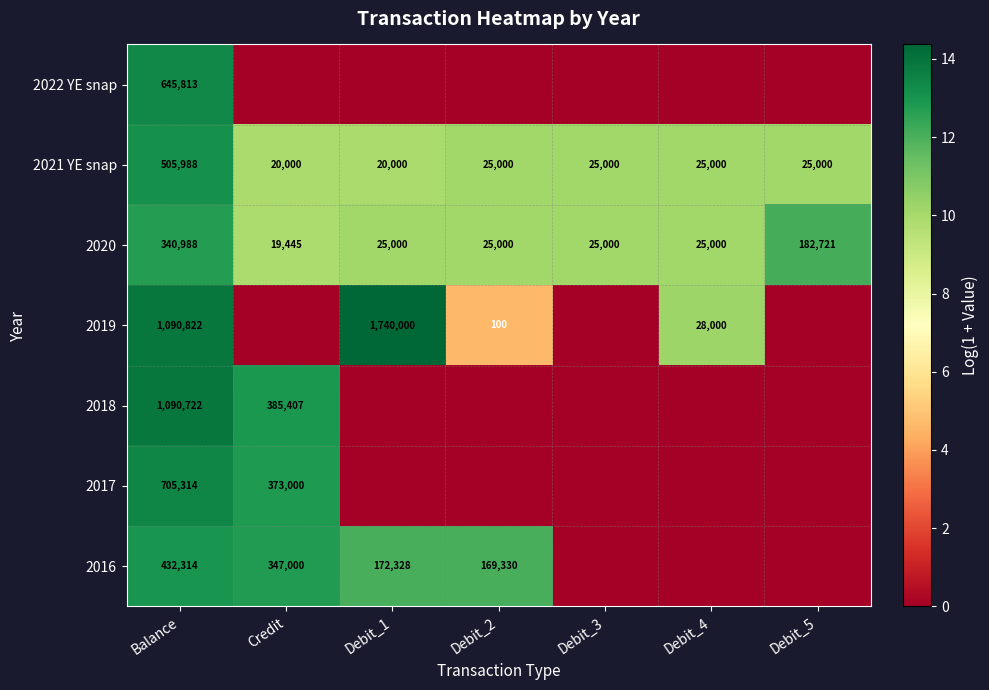

What is the total value across all series at Balance?

4811961